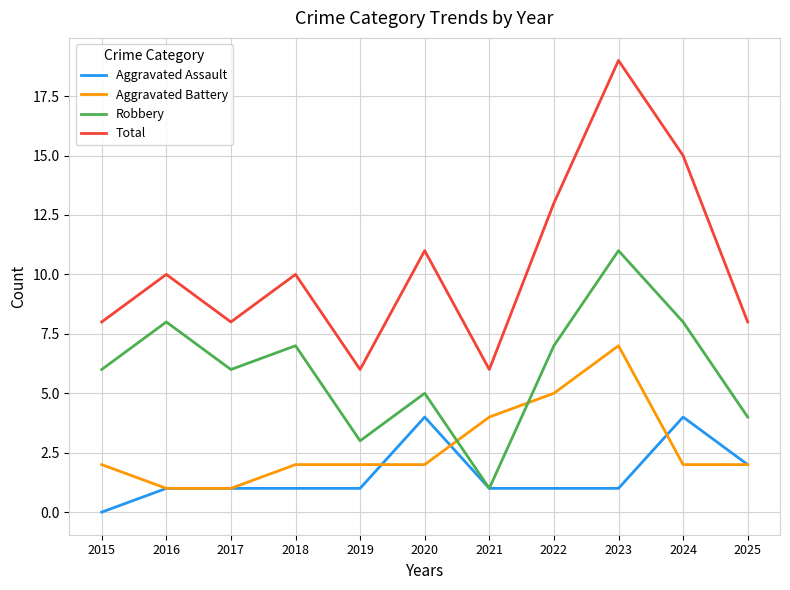

What is the spread (max minus min) of values at 2019?

5